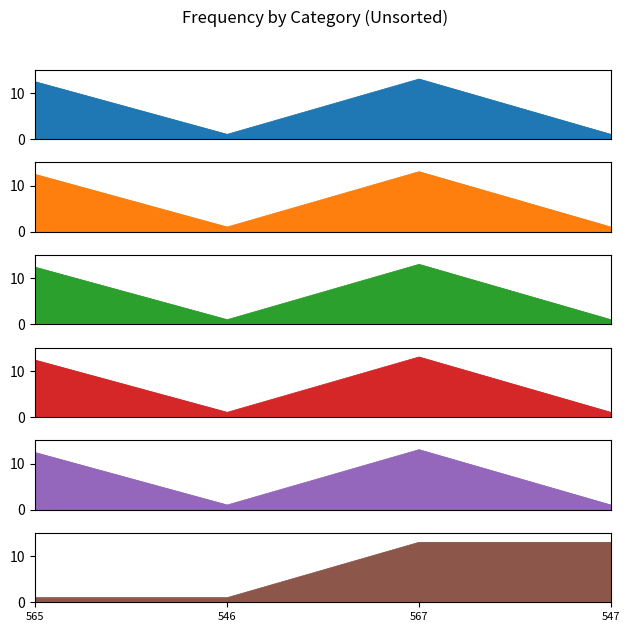

True or false: Maximum Operation Cost has a value of 12.4 at 565.

True